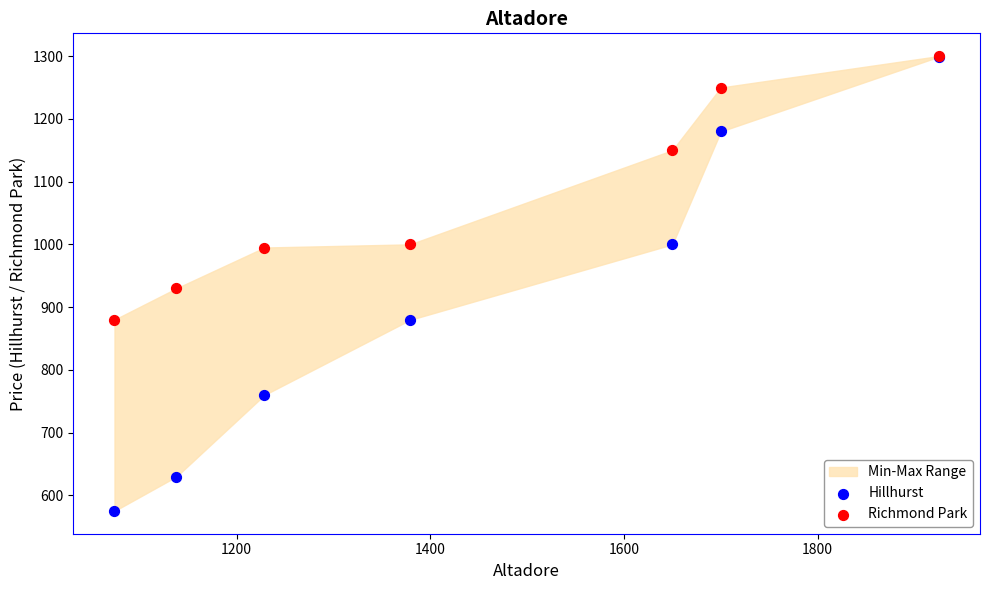

In the Richmond Park series, what Y value is closest to 1089?

1150.0